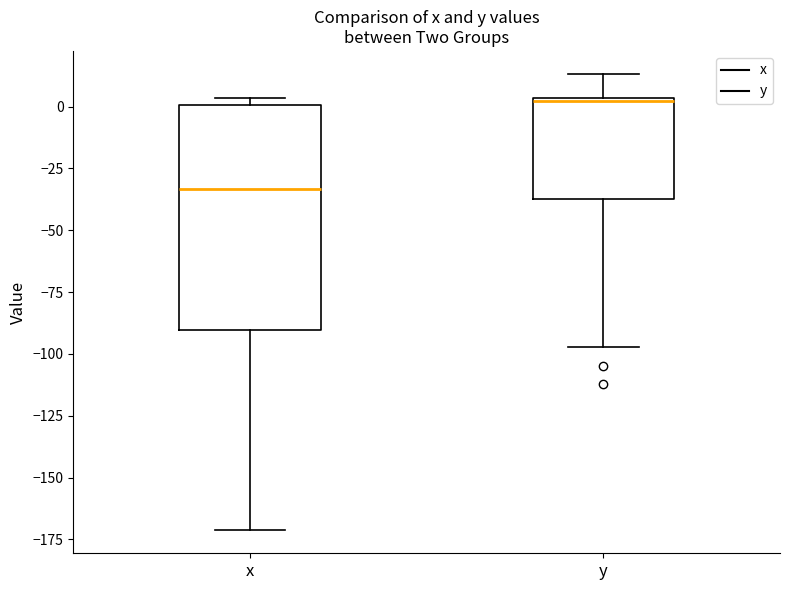

Which box has the highest median line?

y